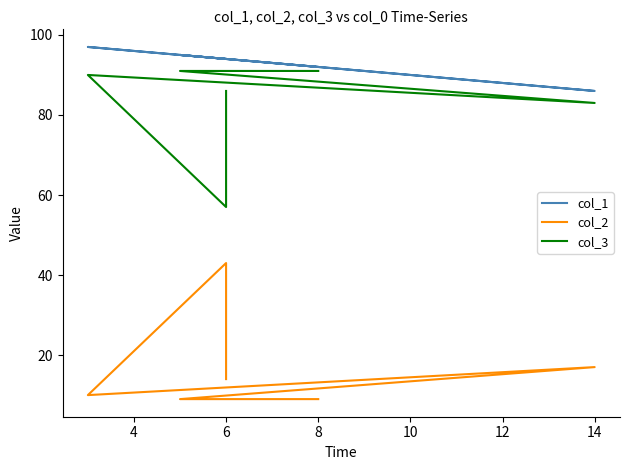

True or false: col_3 and col_1 intersect in this chart.

False